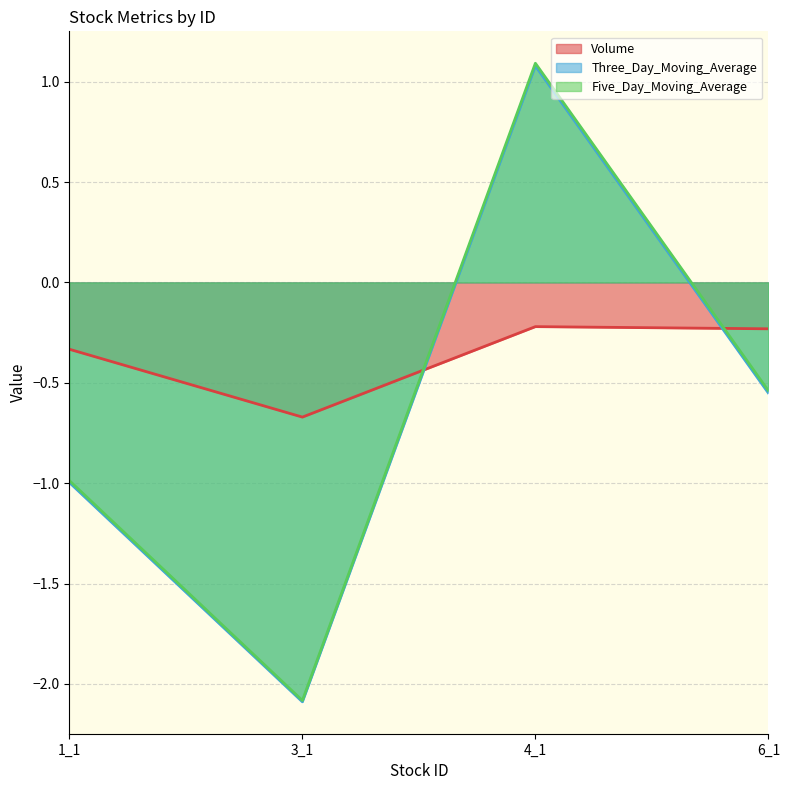

The value of Five_Day_Moving_Average at 3_1 is -2.1. True or false?

True